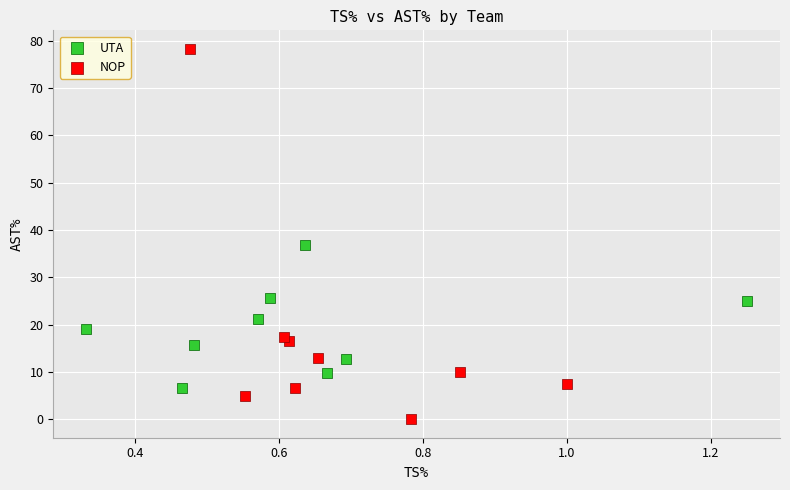

Which series contains the lowest Y value?

NOP